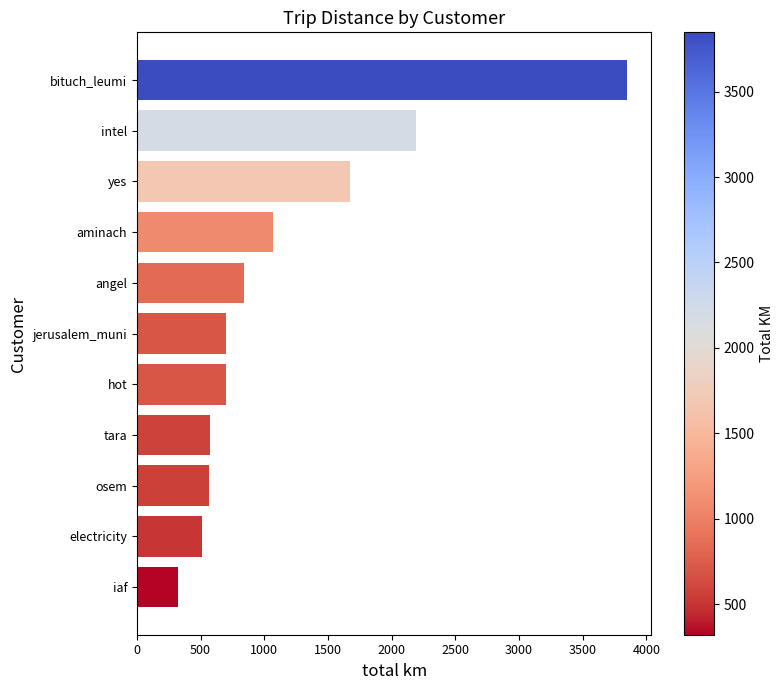

Read the value at jerusalem_muni.

703.3